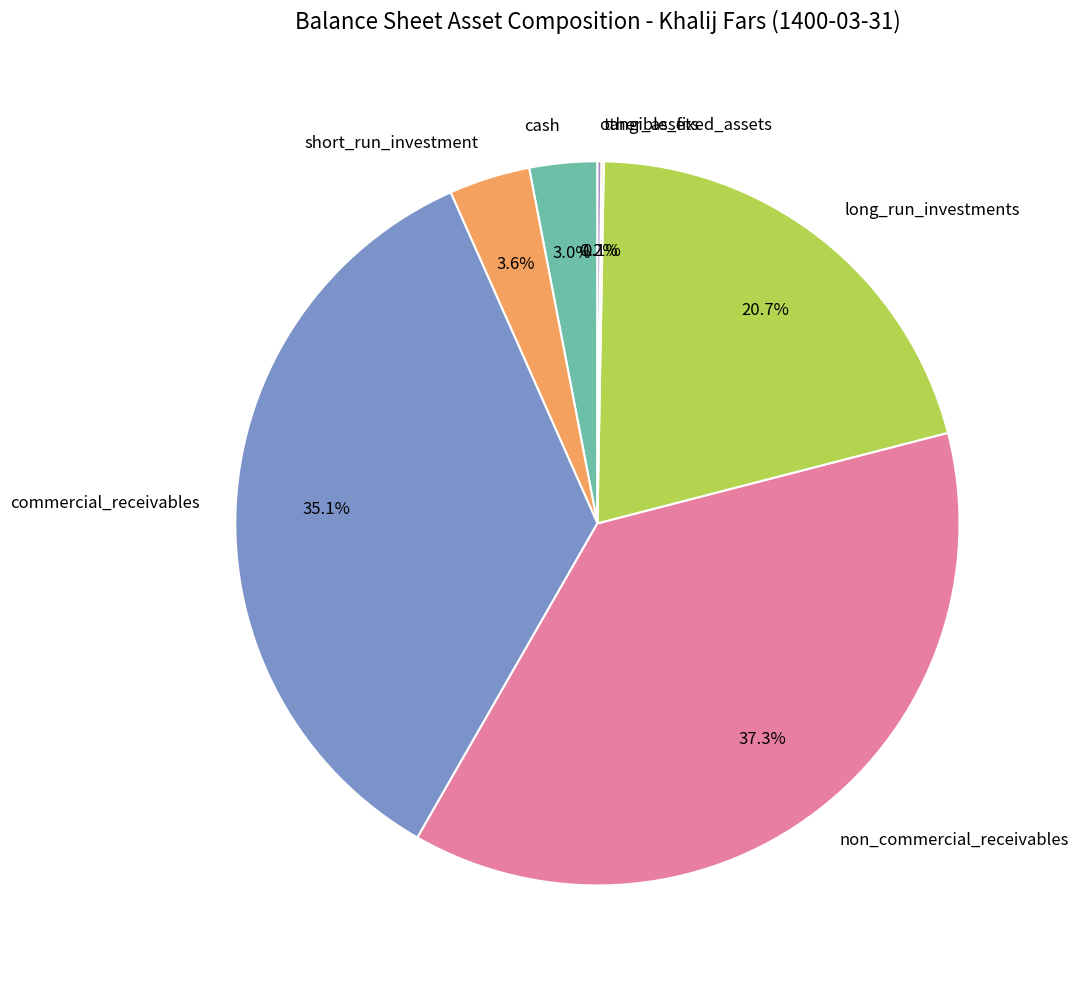

The non_commercial_receivables slice represents 37% of the pie. True or false?

True